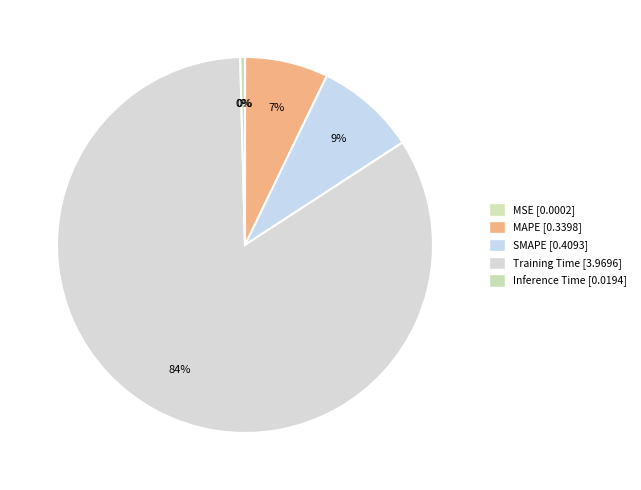

How many segments does this pie chart have?

5